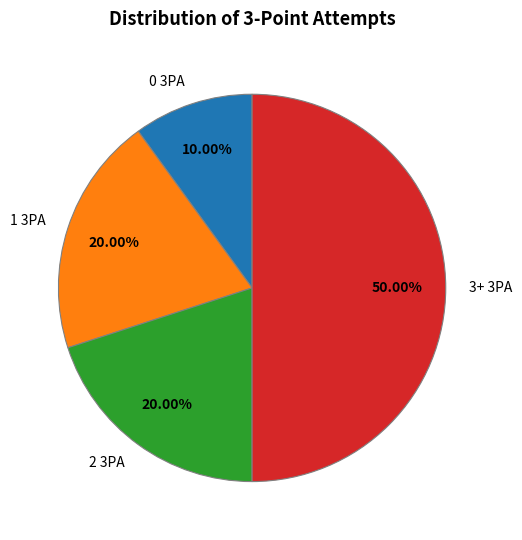

Combined, do 2 3PA and 0 3PA account for over 50%?

No